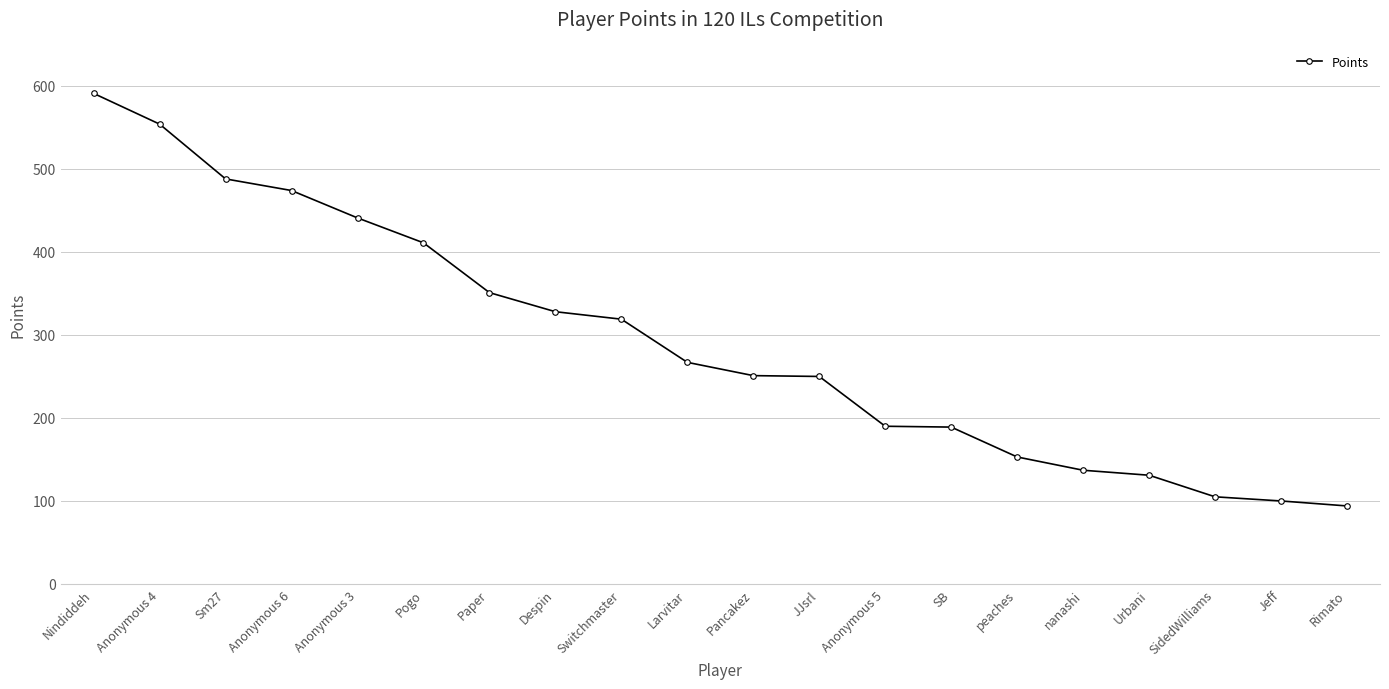

The chart shows a value of 45 at SidedWilliams. True or false?

False